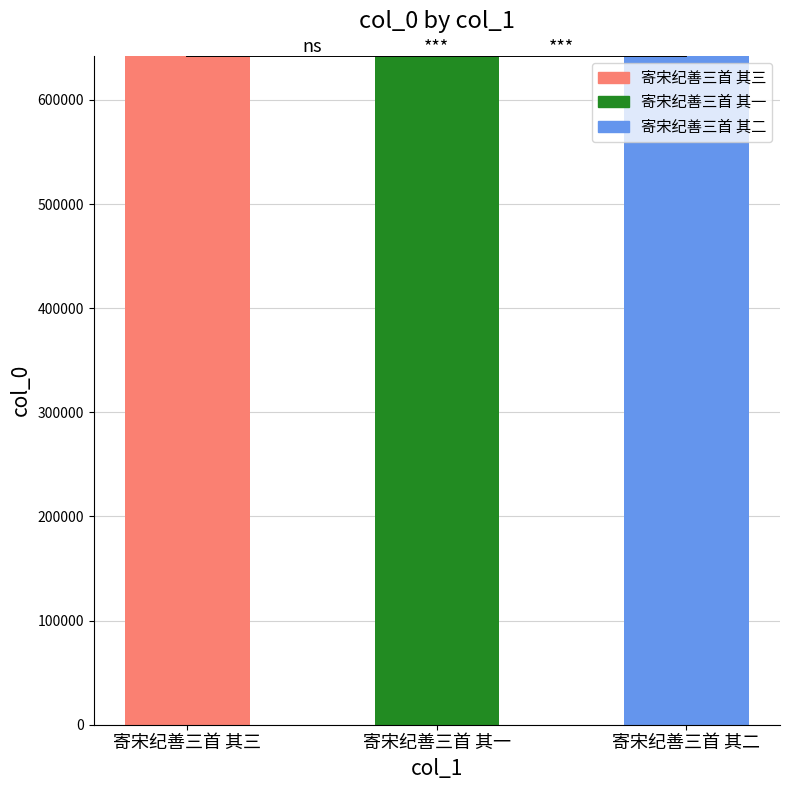

List the labels in order of value, smallest first.

寄宋纪善三首 其一, 寄宋纪善三首 其二, 寄宋纪善三首 其三